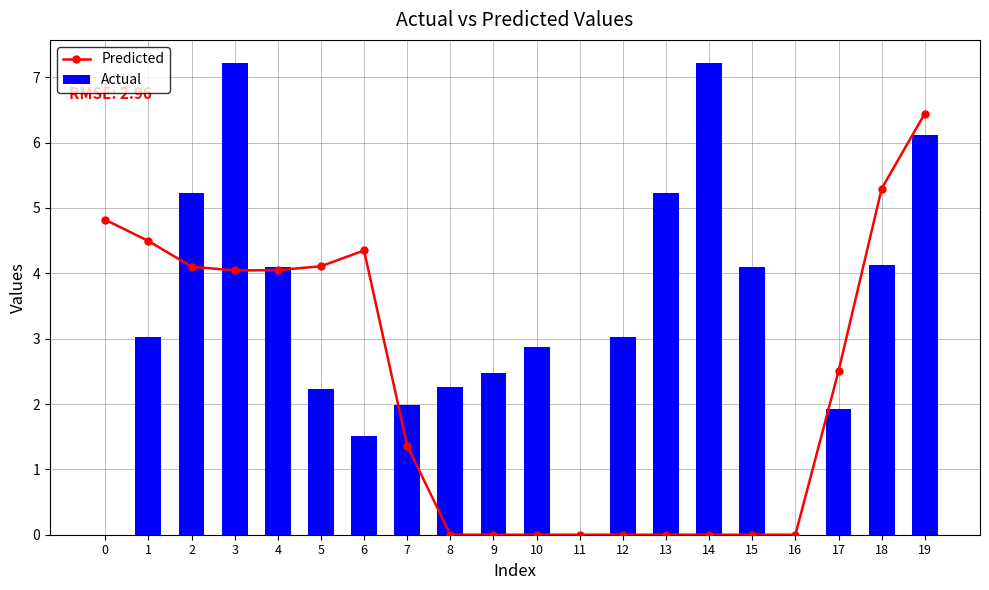

List the labels in order of Predicted value, largest first.

19, 18, 0, 1, 6, 5, 2, 4, 3, 17, 7, 8, 9, 10, 11, 12, 13, 14, 15, 16